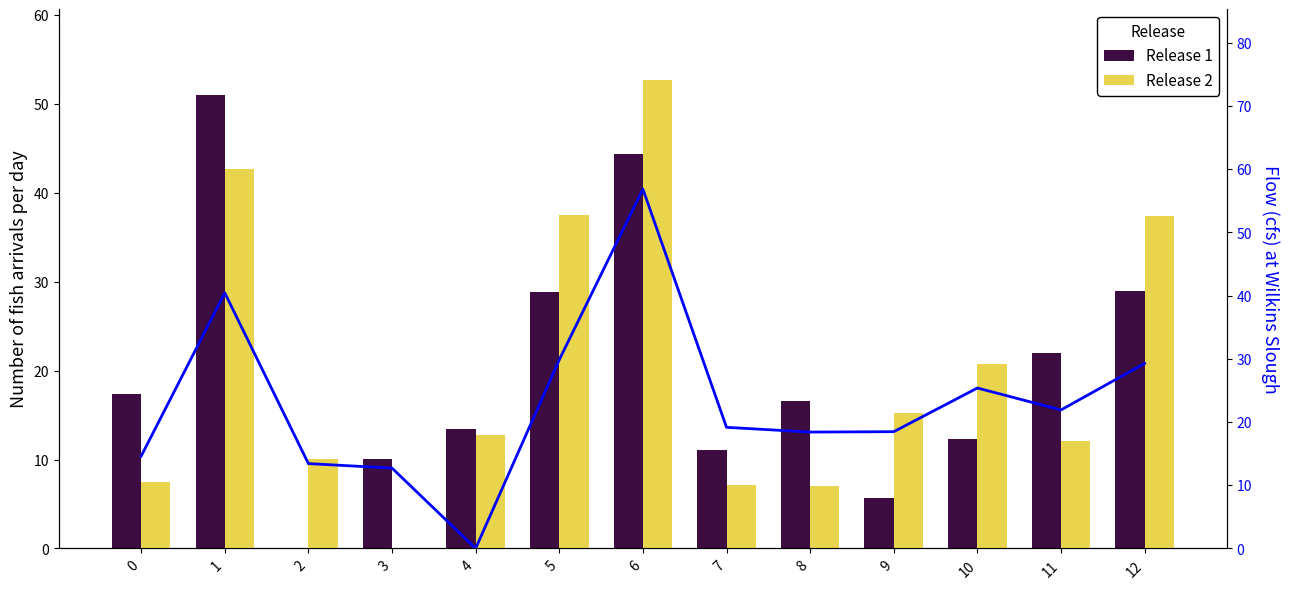

What is the difference between the highest and lowest values at 9?

12.8